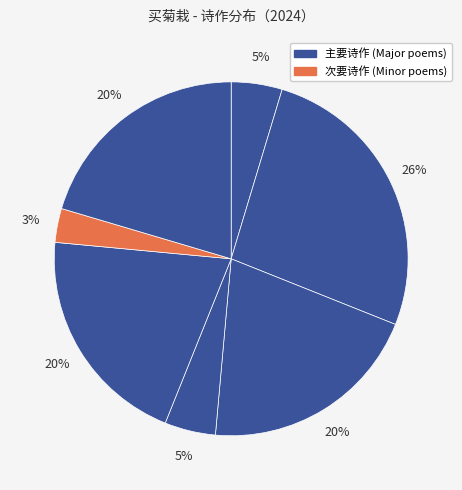

To the nearest percent, what is the average slice percentage?

14%